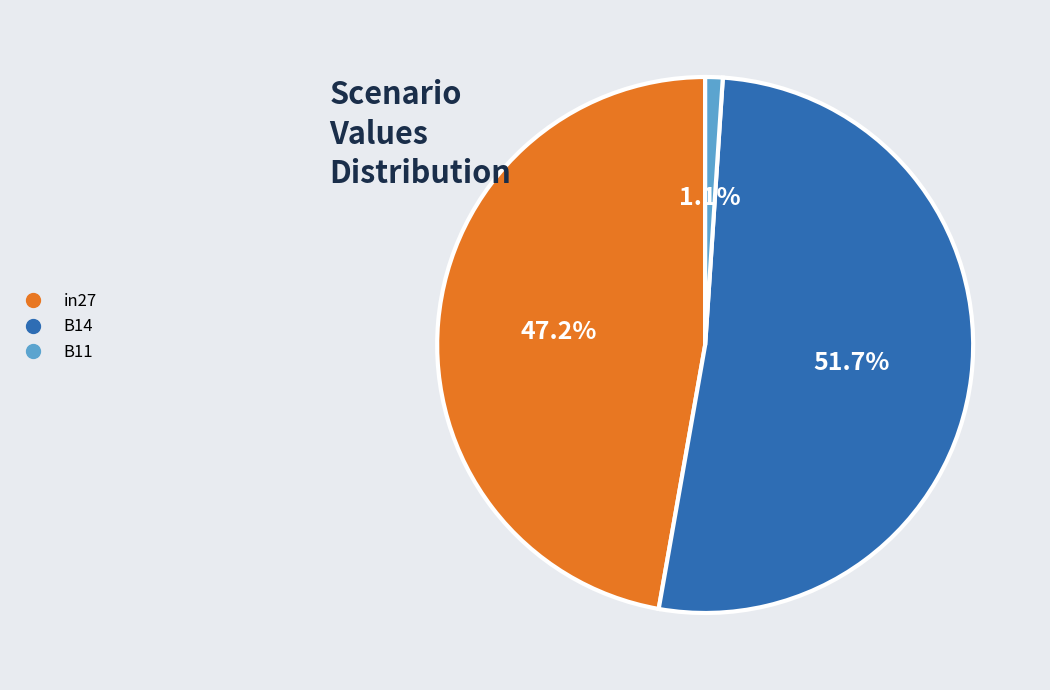

What is the smallest slice in the pie chart?

B11